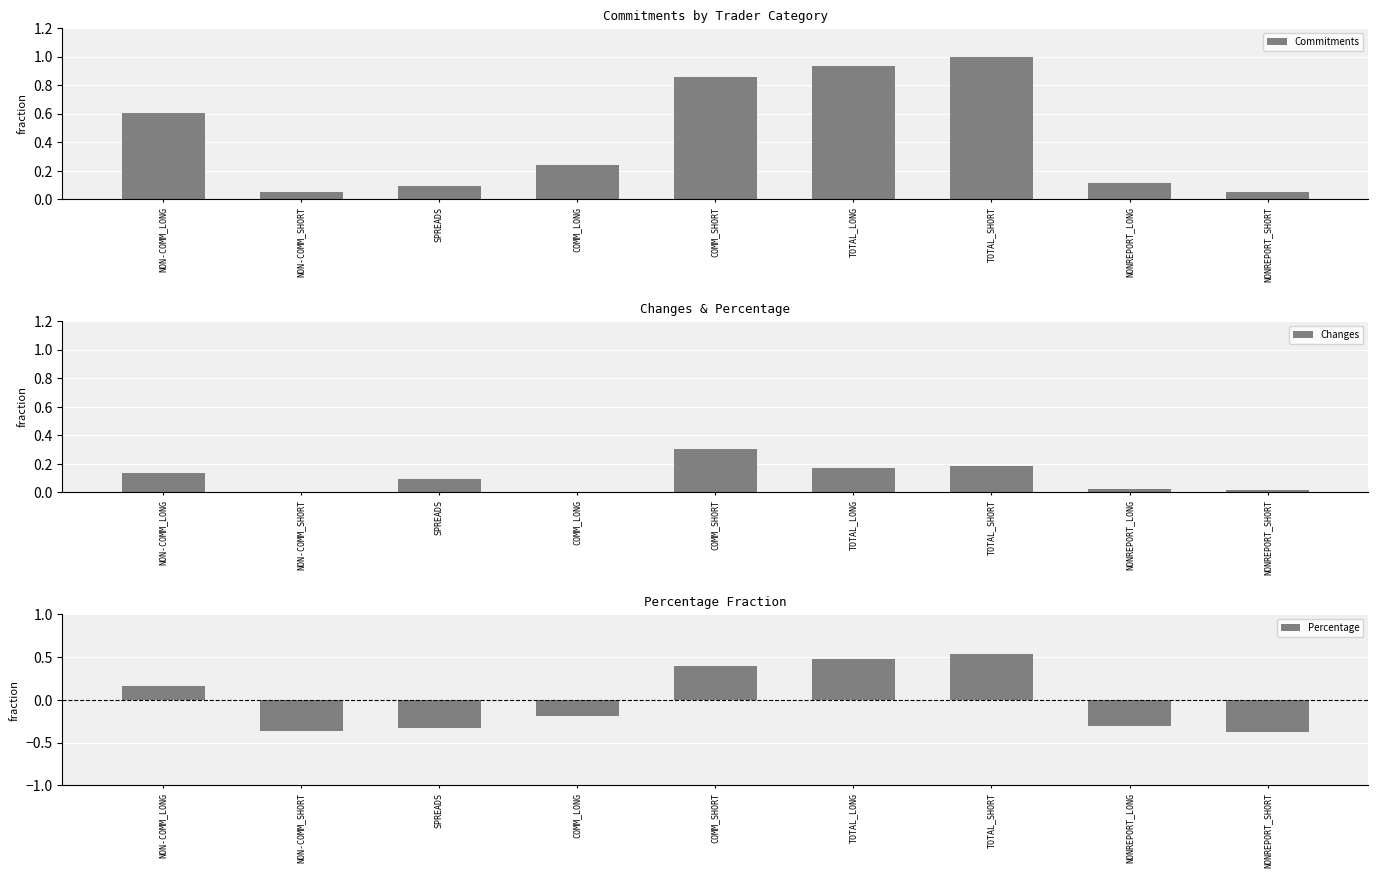

What is the minimum value shown in the chart?

-0.4